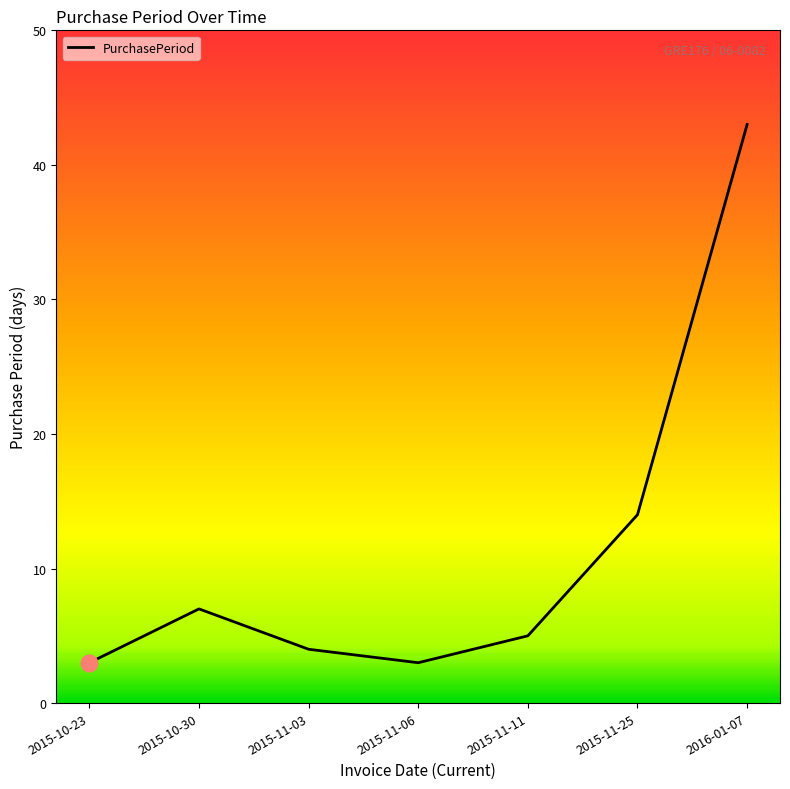

What is the difference between the values at 2015-11-03 and 2015-11-06?

1